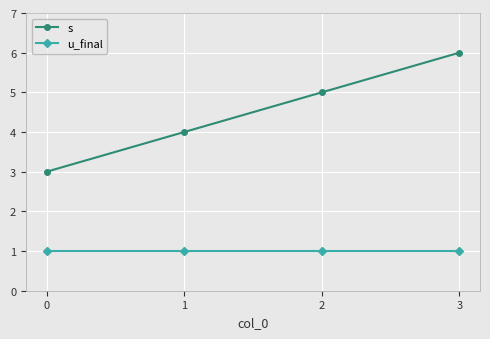

Which series has the largest range (max minus min)?

s